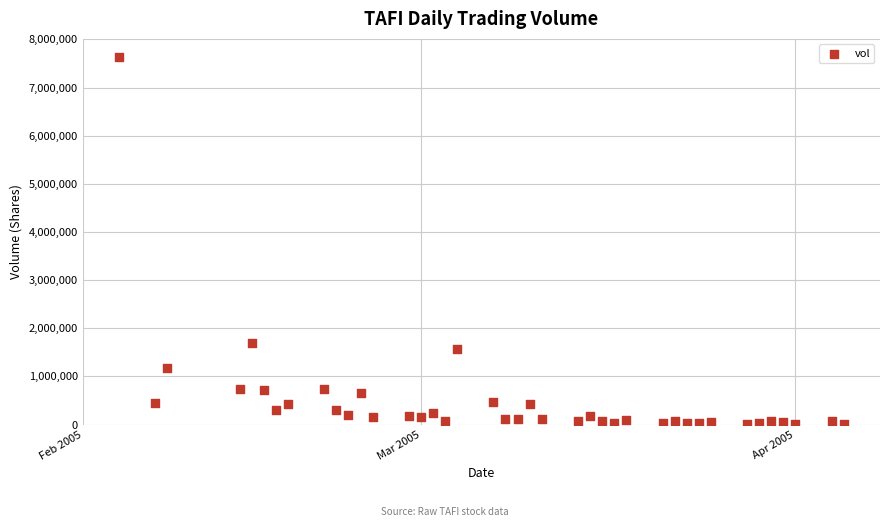

What Y value in the scatter plot is closest to 3816600?

1689500